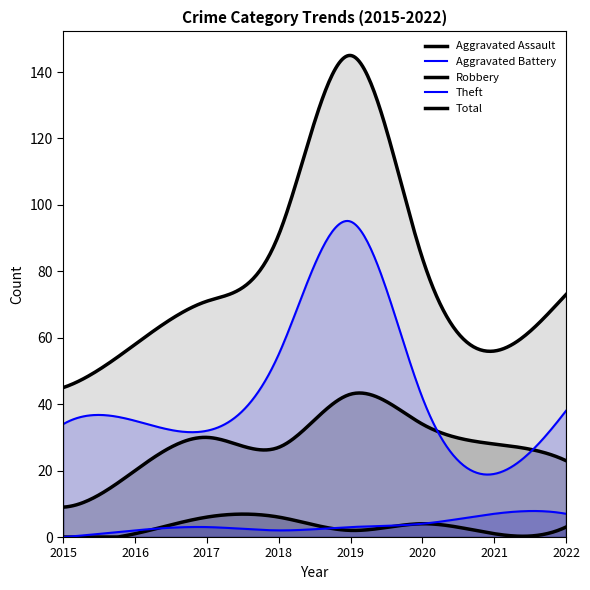

Reading left to right, what are all the values shown in this chart?

Aggravated Assault: 2015=0	2016=1	2017=6	2018=6	2019=2	2020=4	2021=1	2022=3
Aggravated Battery: 2015=0	2016=2	2017=3	2018=2	2019=3	2020=4	2021=7	2022=7
Robbery: 2015=9	2016=20	2017=30	2018=27	2019=43	2020=34	2021=28	2022=23
Theft: 2015=34	2016=35	2017=32	2018=55	2019=95	2020=42	2021=19	2022=38
Total: 2015=45	2016=58	2017=71	2018=91	2019=145	2020=84	2021=56	2022=73